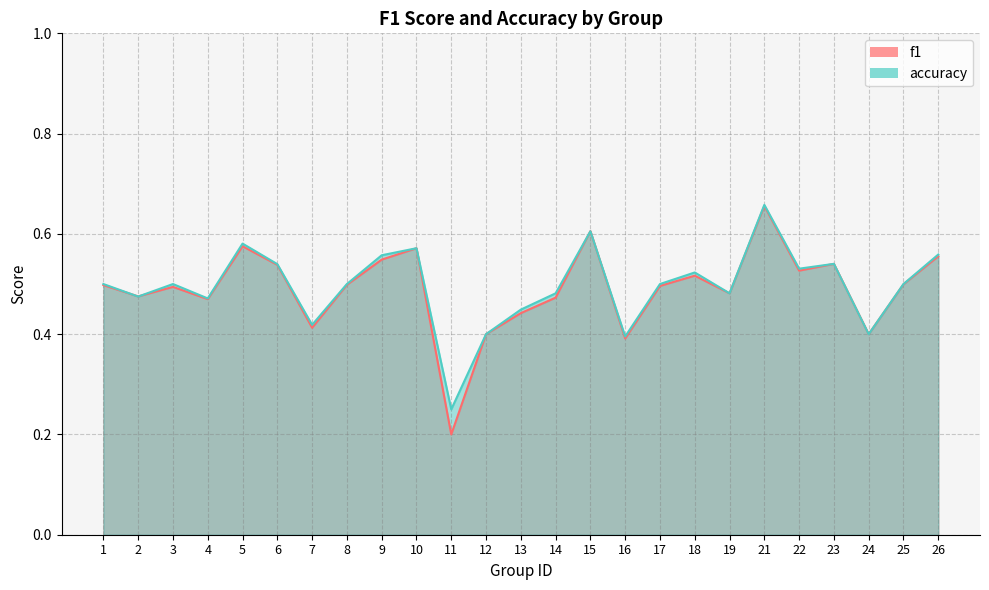

Reading left to right, extract all data points from this chart.

f1: 0.5	0.5	0.5	0.5	0.6	0.5	0.4	0.5	0.5	0.6	0.2	0.4	0.4	0.5	0.6	0.4	0.5	0.5	0.5	0.7	0.5	0.5	0.4	0.5	0.6
accuracy: 0.5	0.5	0.5	0.5	0.6	0.5	0.4	0.5	0.6	0.6	0.2	0.4	0.4	0.5	0.6	0.4	0.5	0.5	0.5	0.7	0.5	0.5	0.4	0.5	0.6